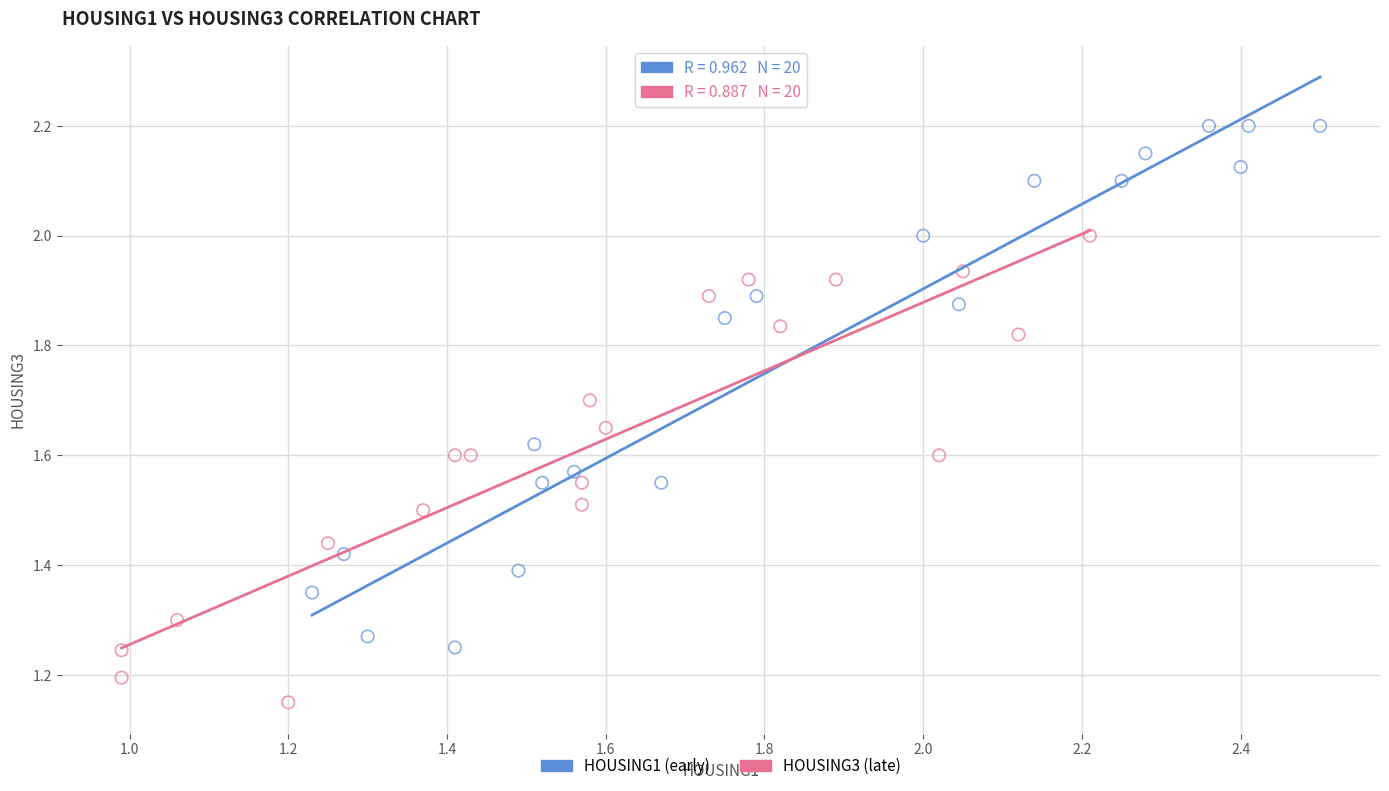

What are all the series names shown in the legend?

HOUSING1 (early), HOUSING3 (late)